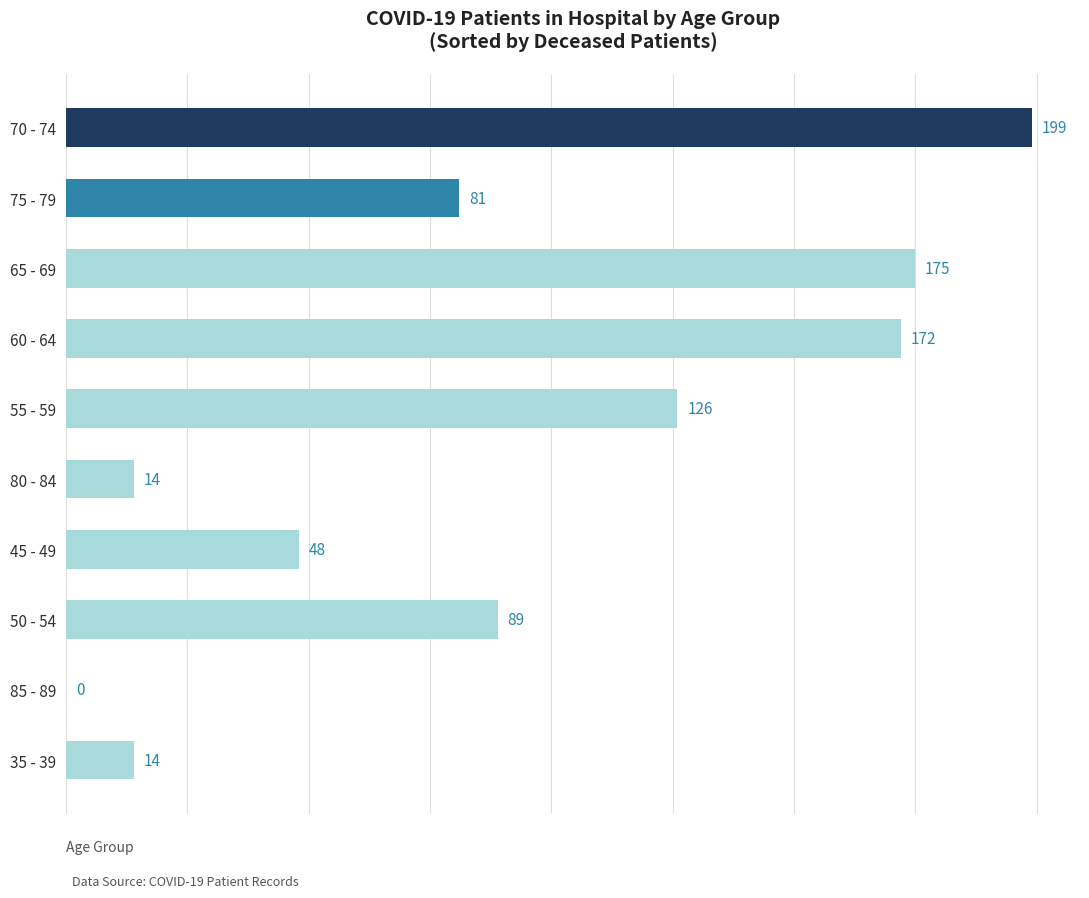

At which label is the value closest to 99?

50 - 54